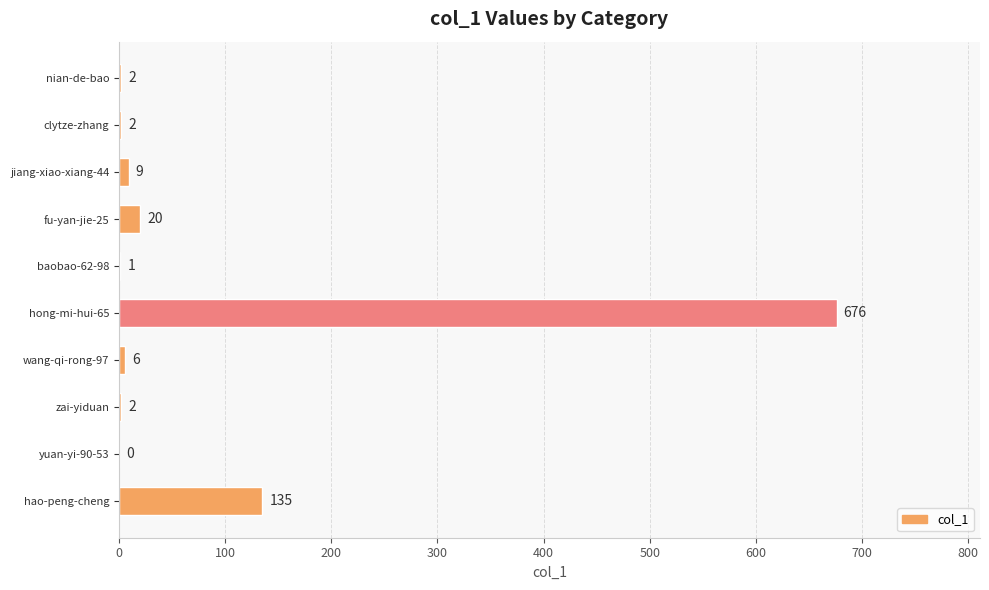

How many values are above zero?

9